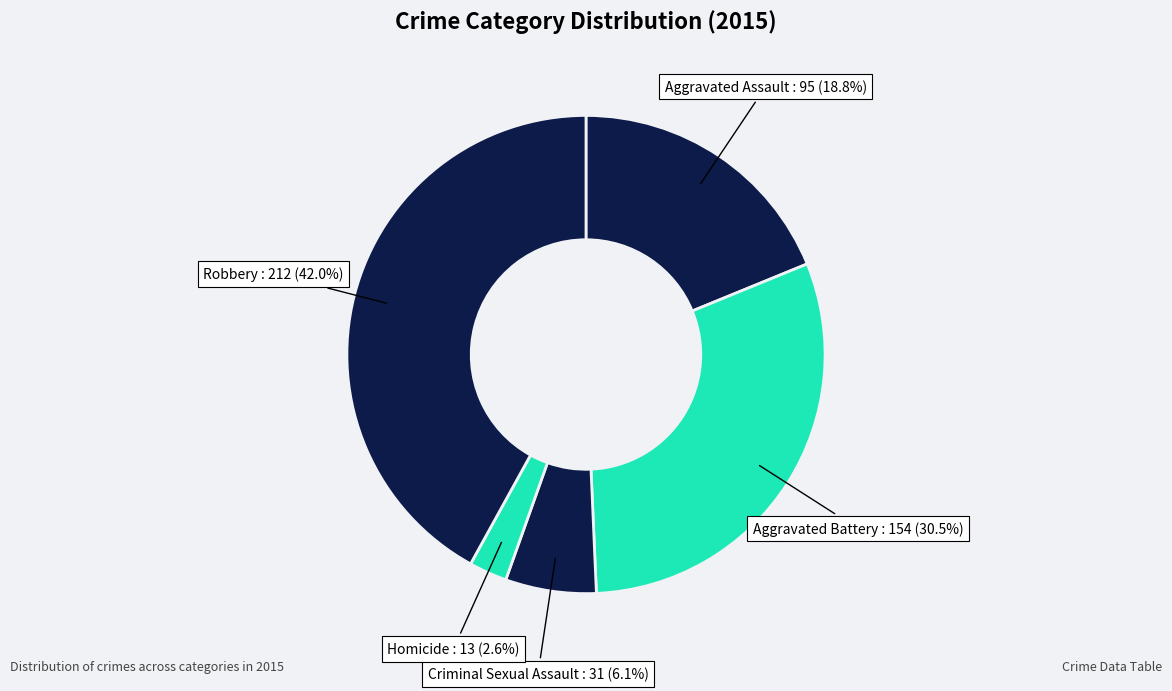

How many slices are in this pie chart?

5